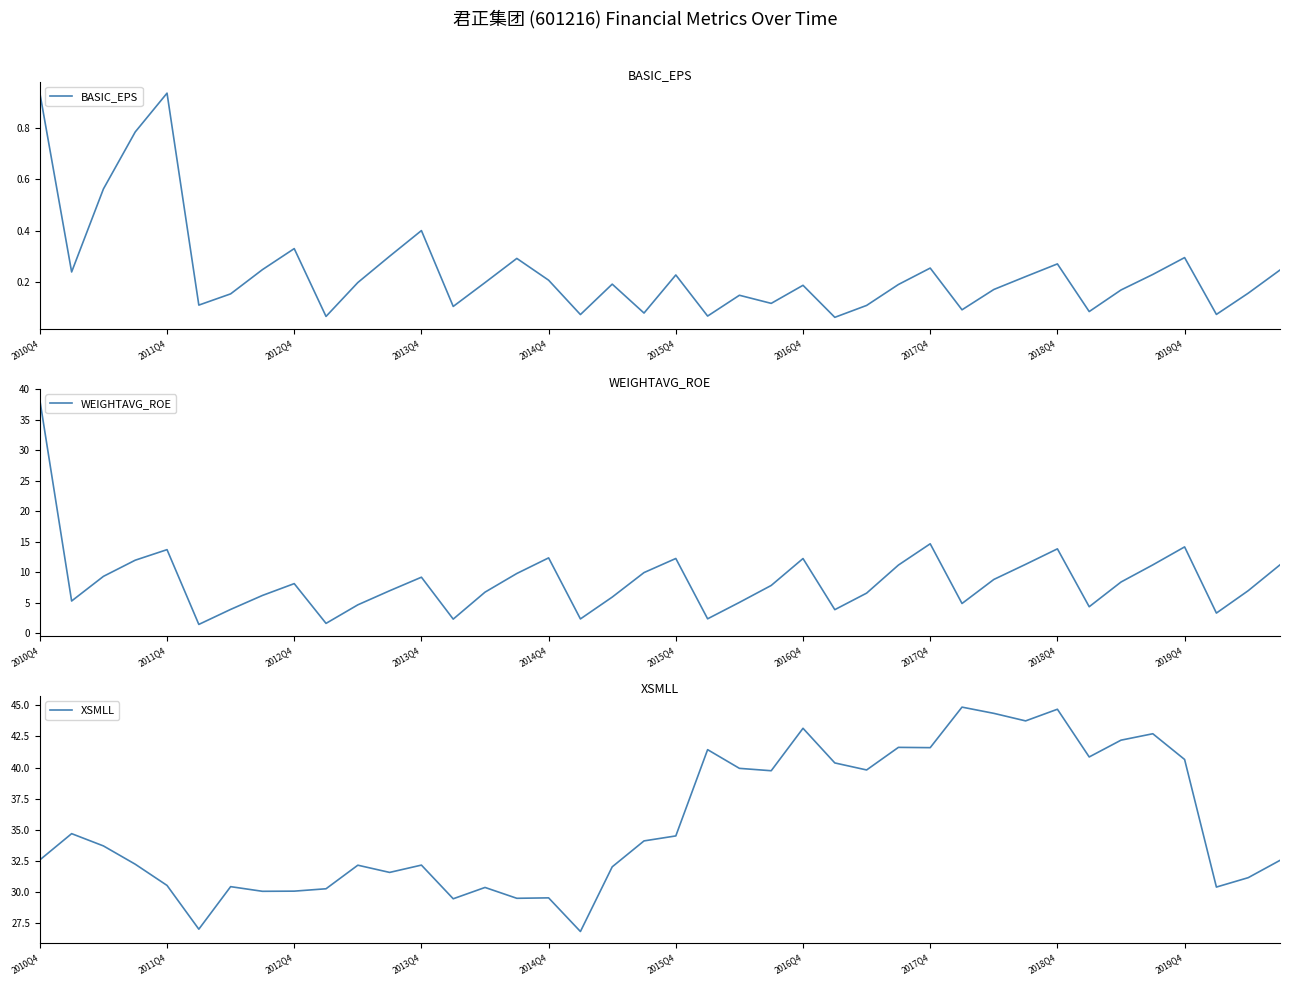

True or false: WEIGHTAVG_ROE and BASIC_EPS cross at least once.

False